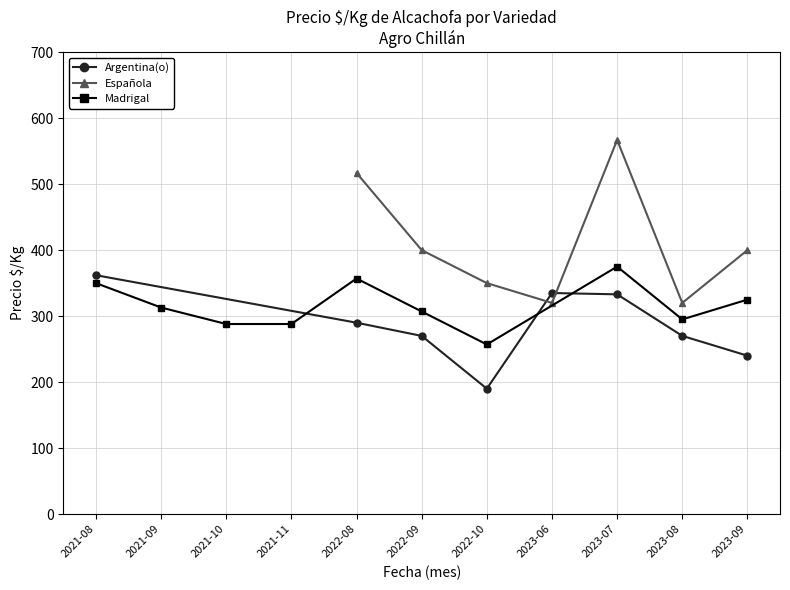

The value of Argentina(o) at 2023-06 is 547. True or false?

False